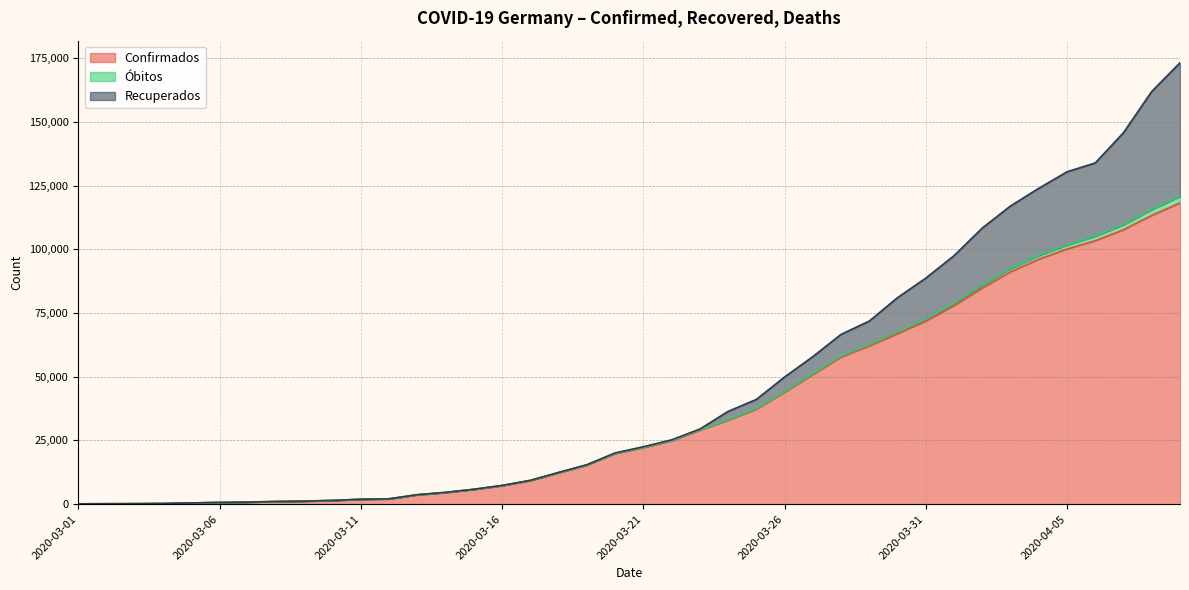

How many data points in Recuperados are above 233?

19